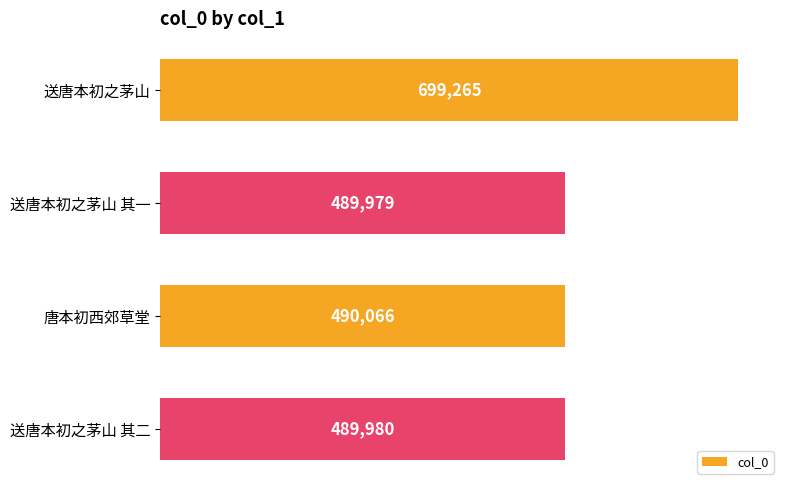

What is the difference between the maximum and minimum values?

209286